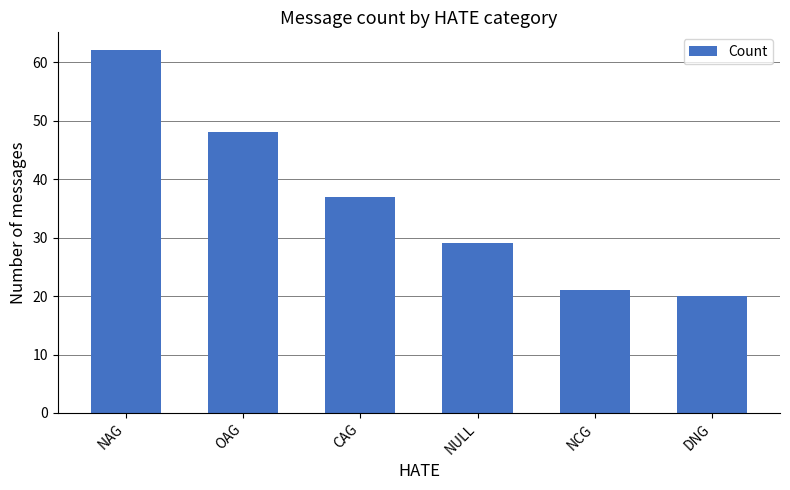

What is the maximum value shown in the chart?

62